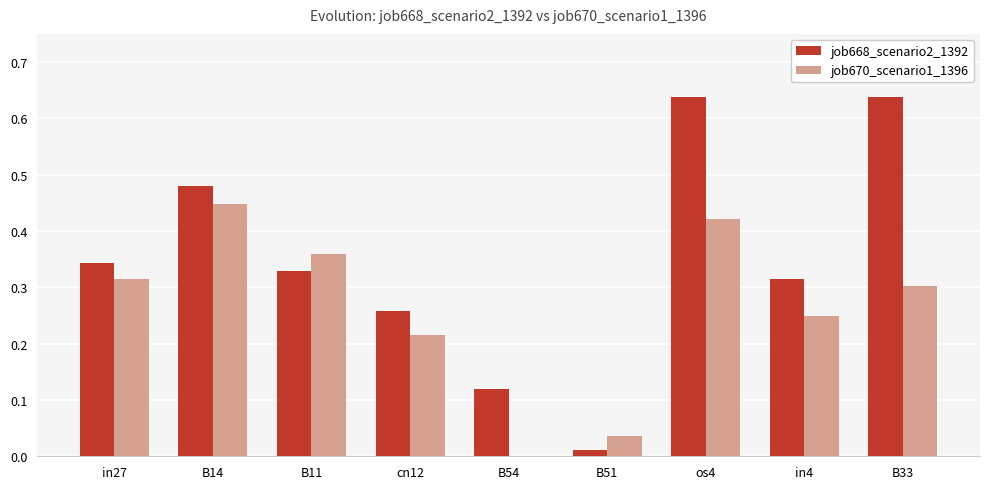

At which category is the sum across all series the highest?

os4